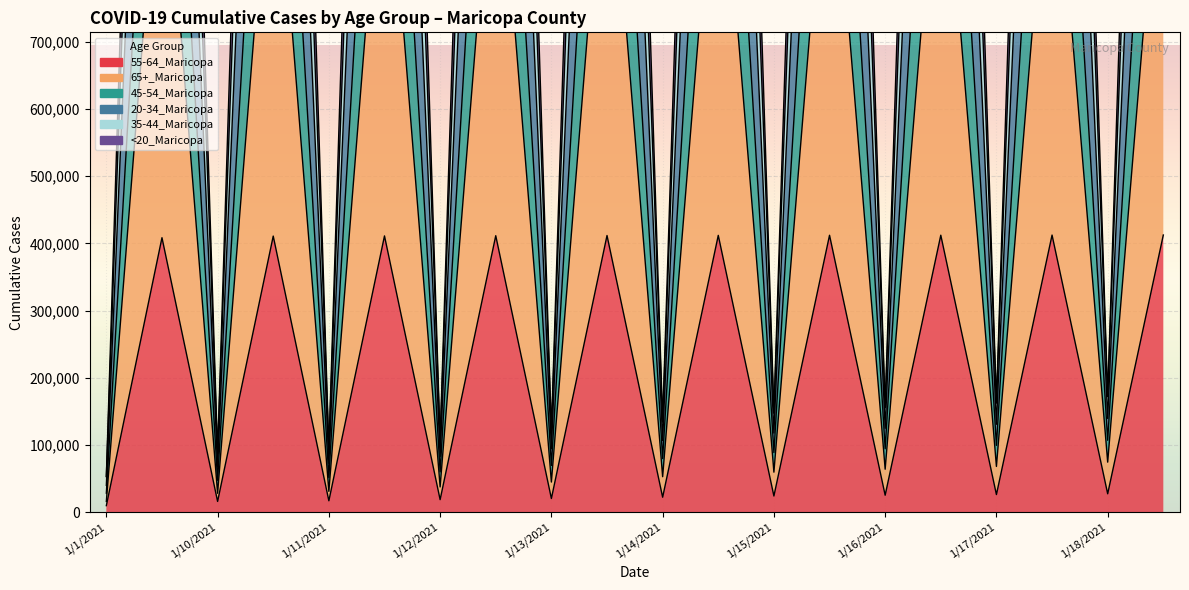

List the series in order of their peak value, lowest first.

55-64_Maricopa, 65+_Maricopa, <20_Maricopa, 35-44_Maricopa, 45-54_Maricopa, 20-34_Maricopa